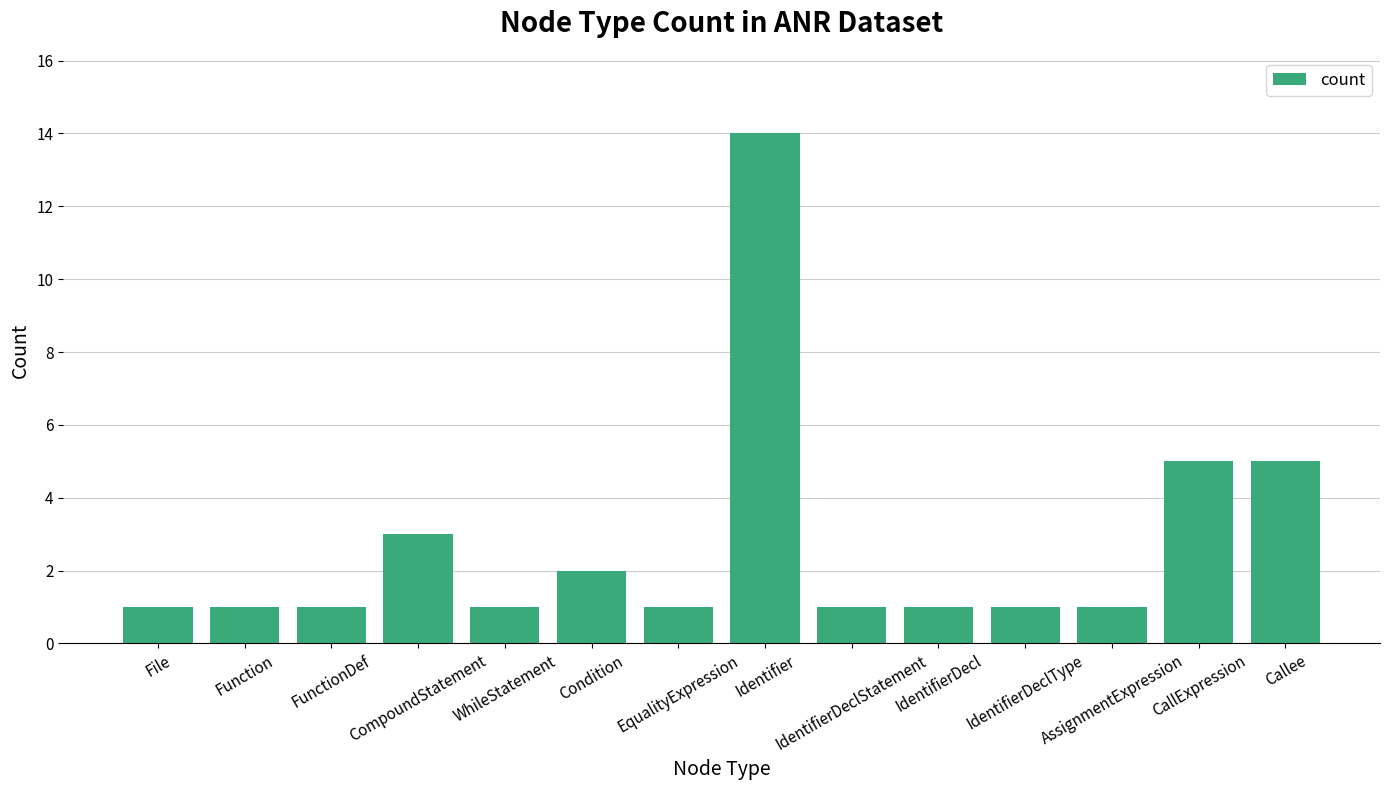

Does the chart contain stacked bars?

No